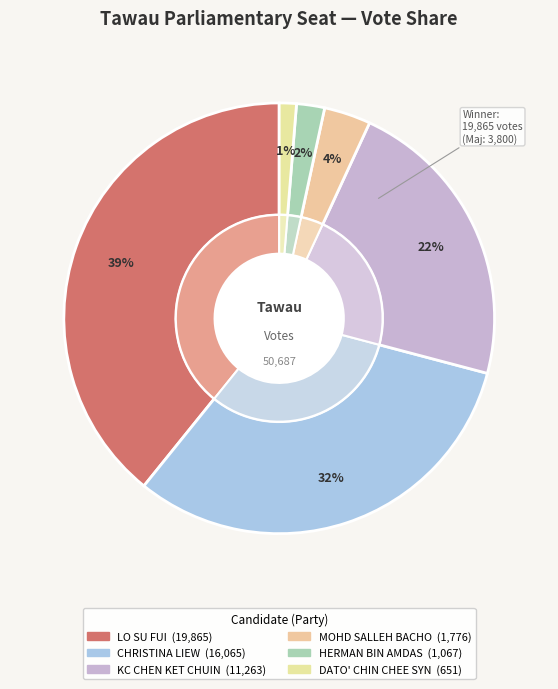

To the nearest percent, what is the average slice percentage?

17%